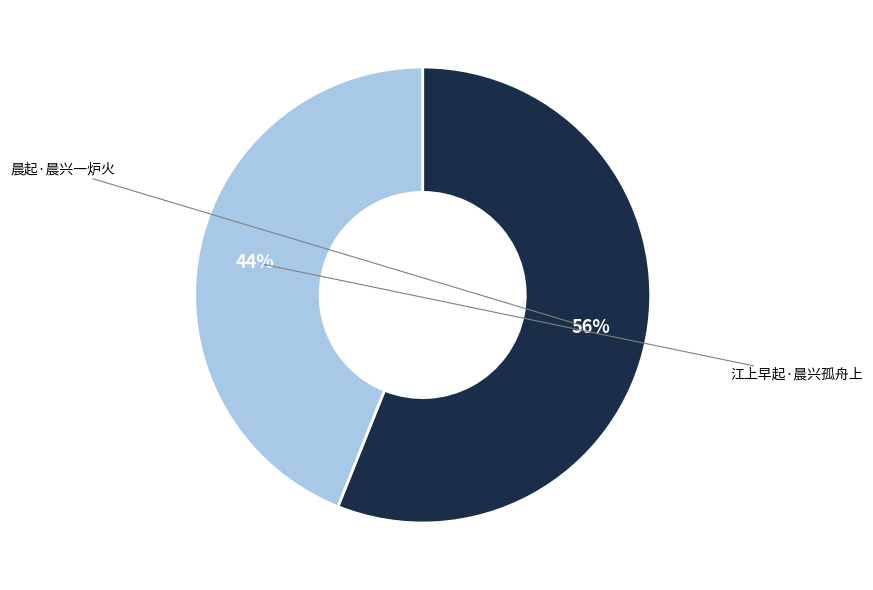

Is it true that 晨起·晨兴一炉火 is 41% of the pie?

False